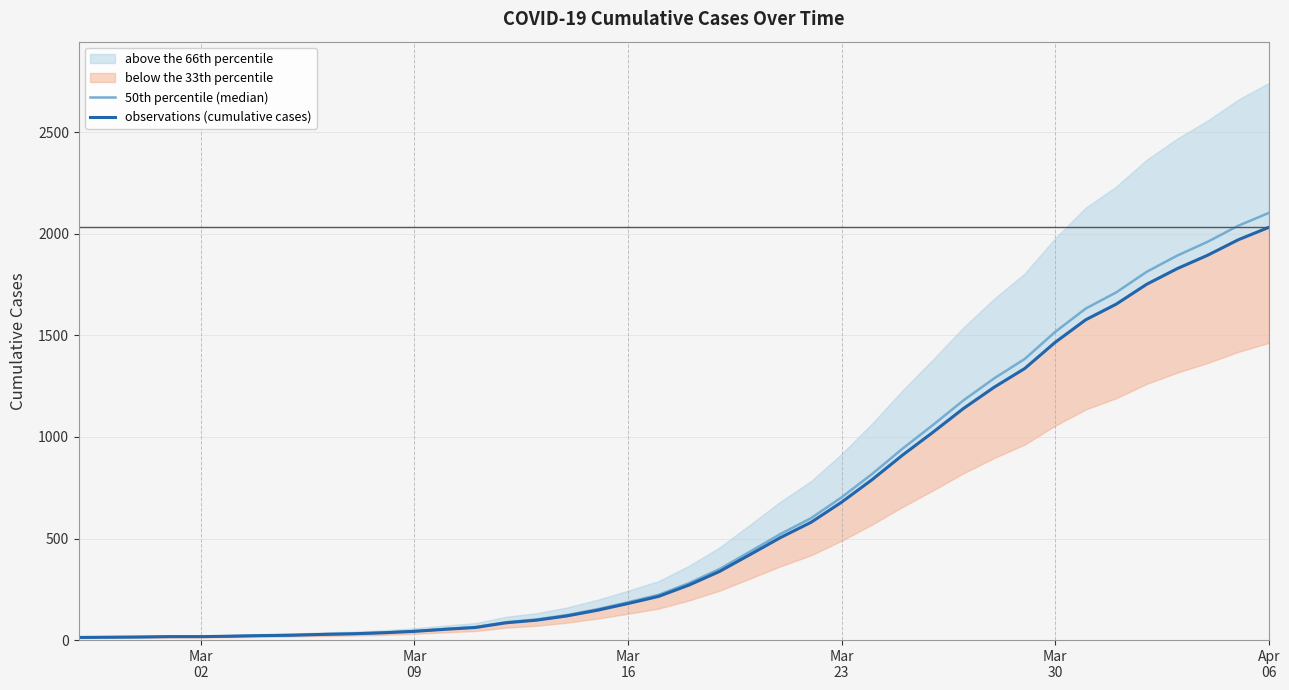

Between Mar
02 and Mar
23, which is larger?

Mar
23